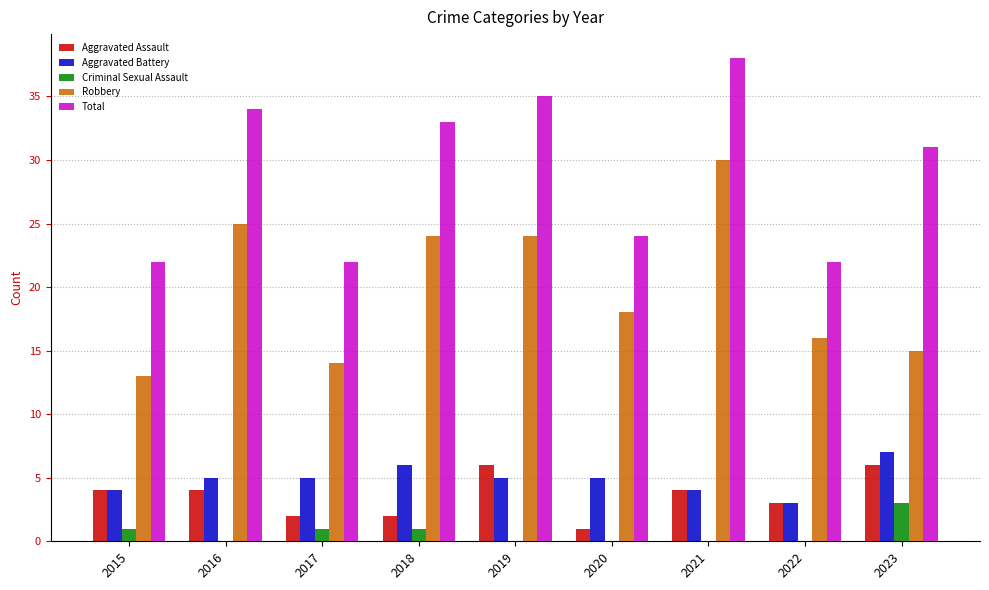

Are the bars grouped side by side (vs. stacked)?

Yes